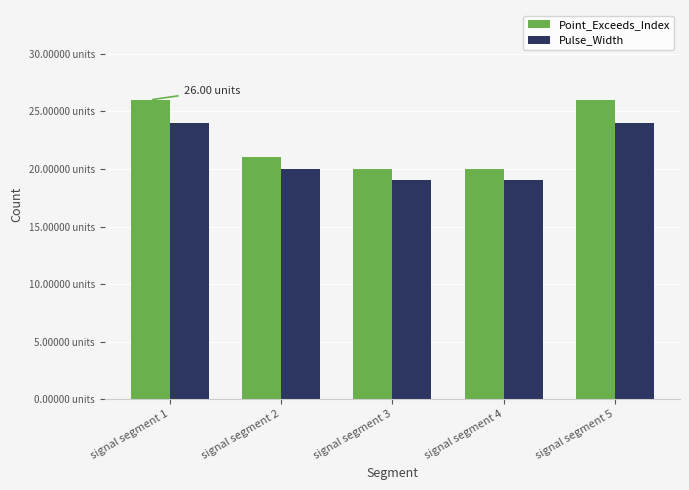

What is the maximum value shown in the chart?

26